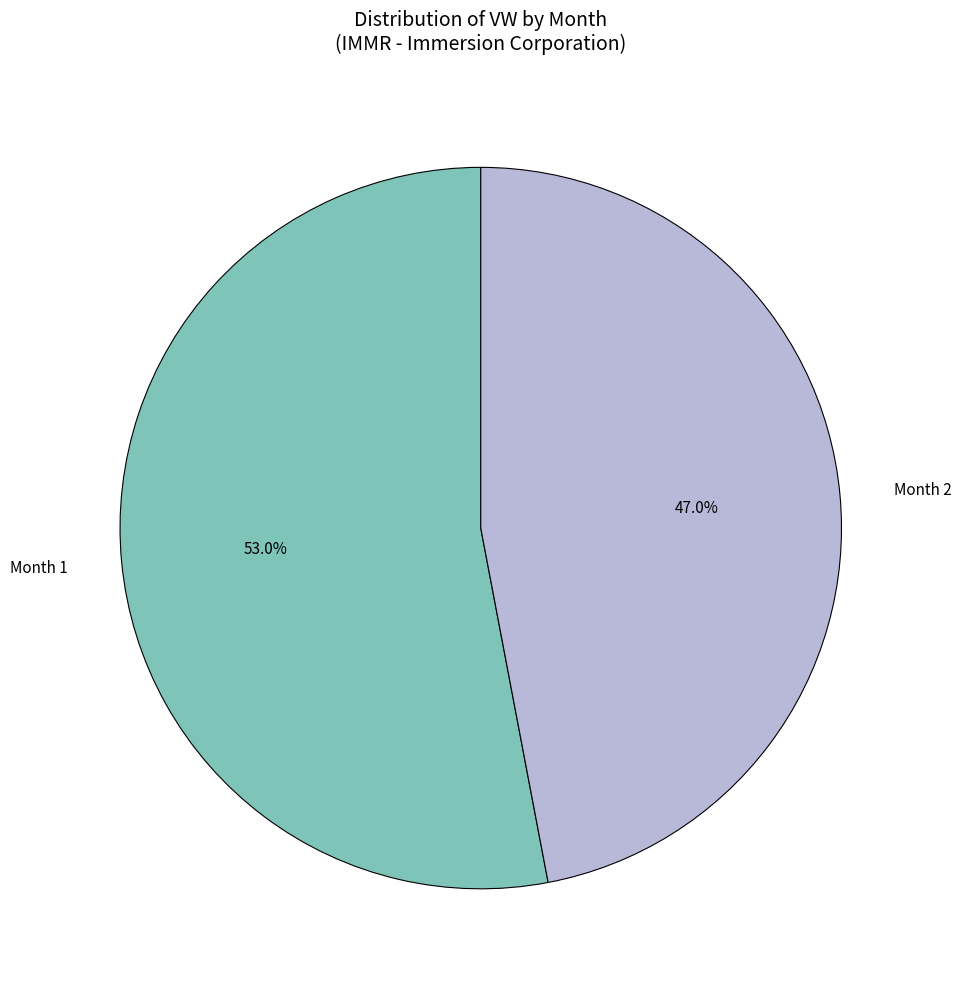

Between Month 1 and Month 2, which is larger?

Month 1